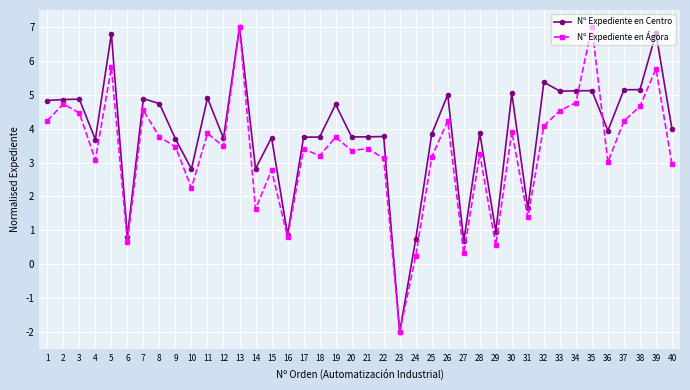

Is the value of Nº Expediente en Ágora at 7 greater than the value of Nº Expediente en Centro at 32?

No